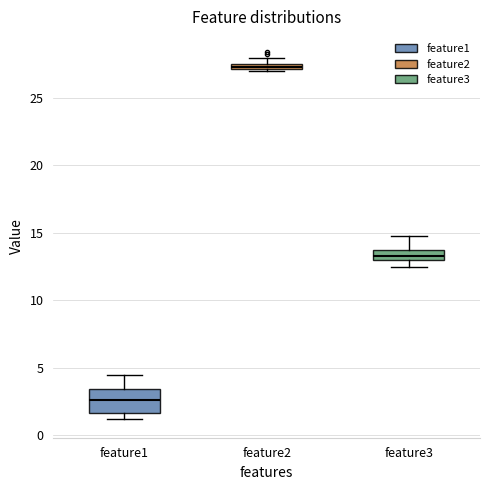

Where is the lower edge of the box for feature2 on the y-axis? The values are not printed on the chart, so give them approximately, as read against the axis.

27.0